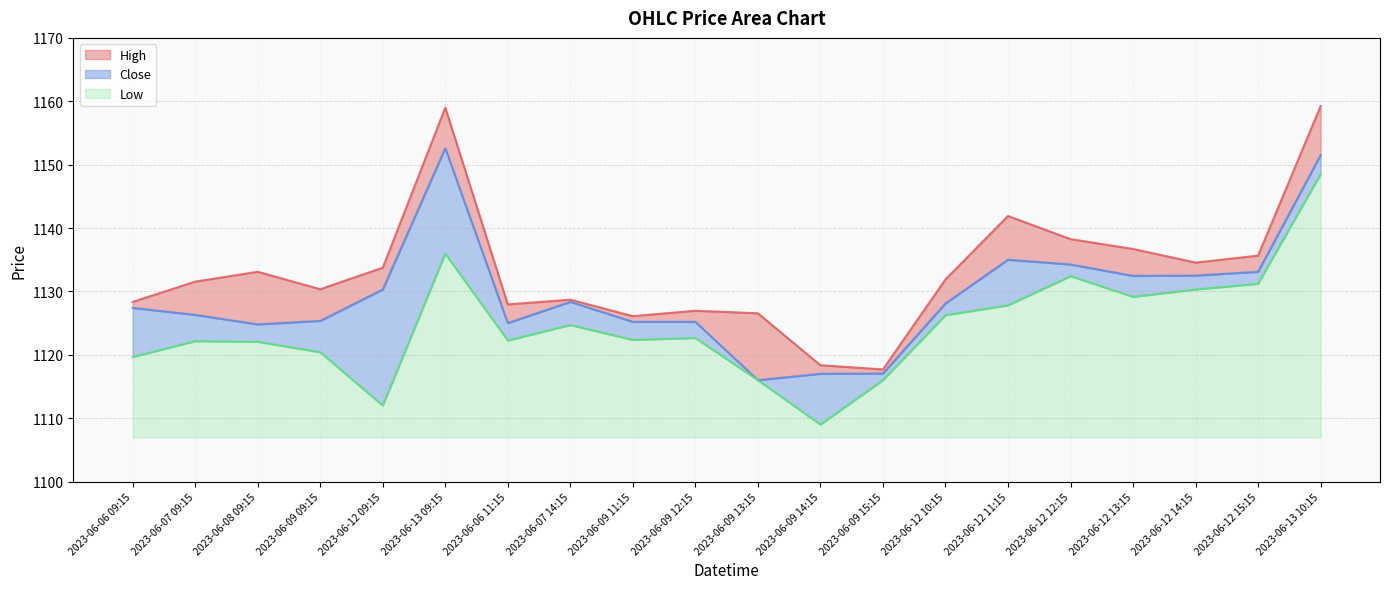

In Close, how many points are lower than both neighbors (excluding endpoints)?

4